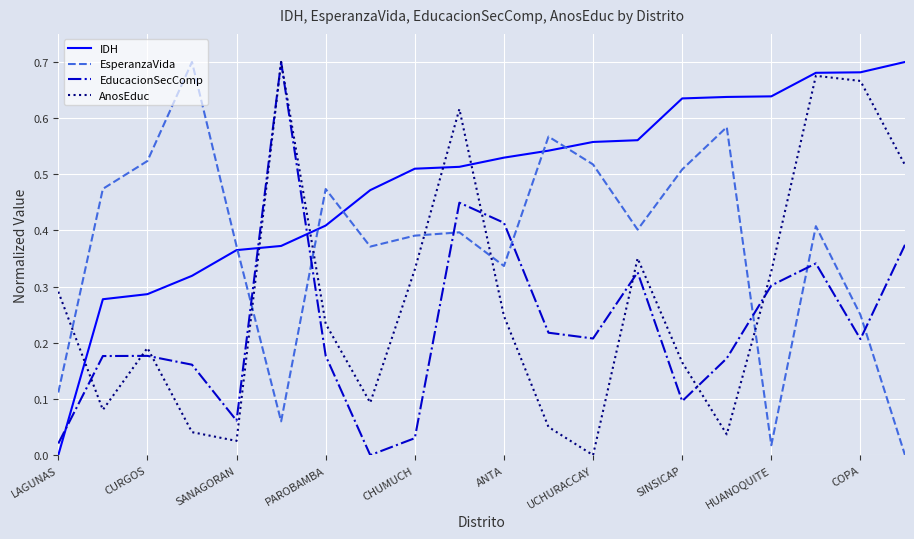

True or false: IDH and EducacionSecComp cross at least once.

True